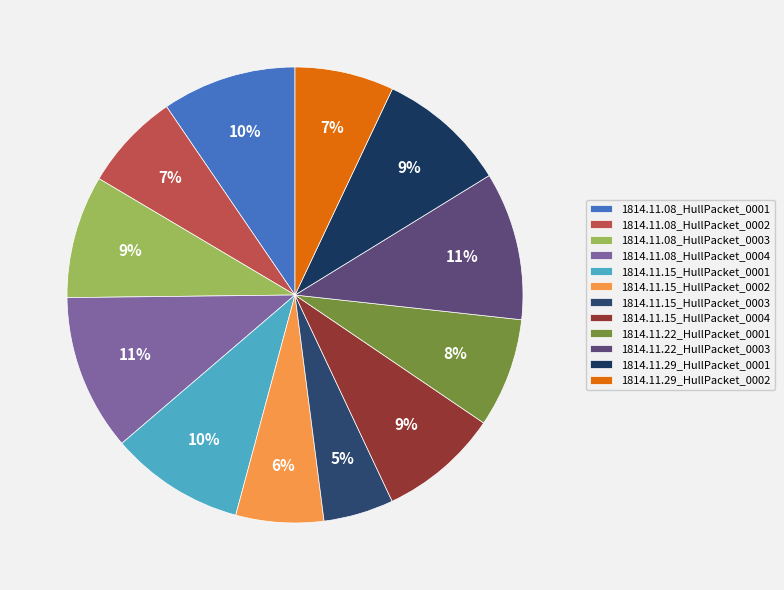

Count the number of slices in the pie.

12